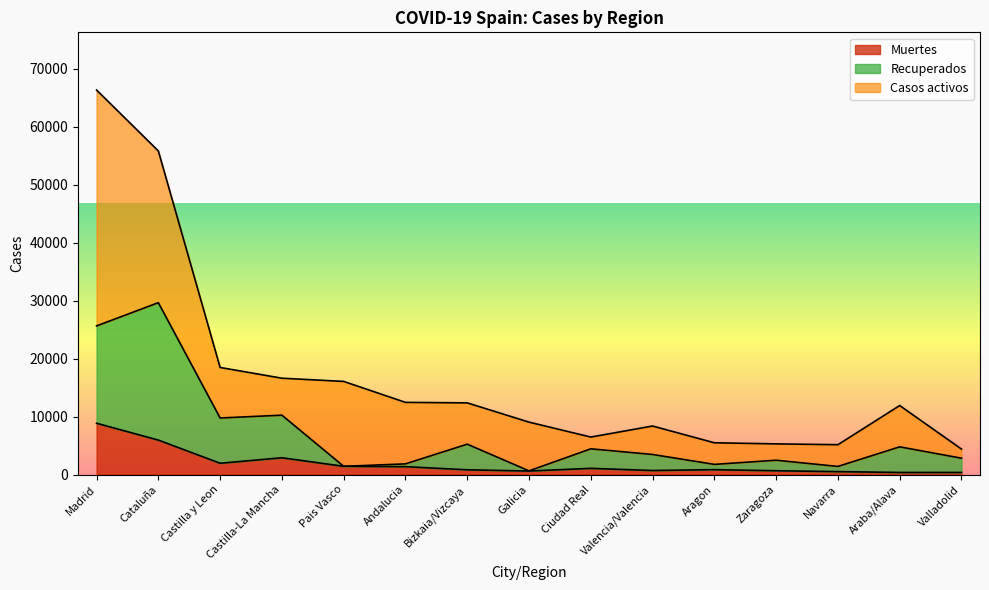

At which category is the sum across all series the highest?

Madrid